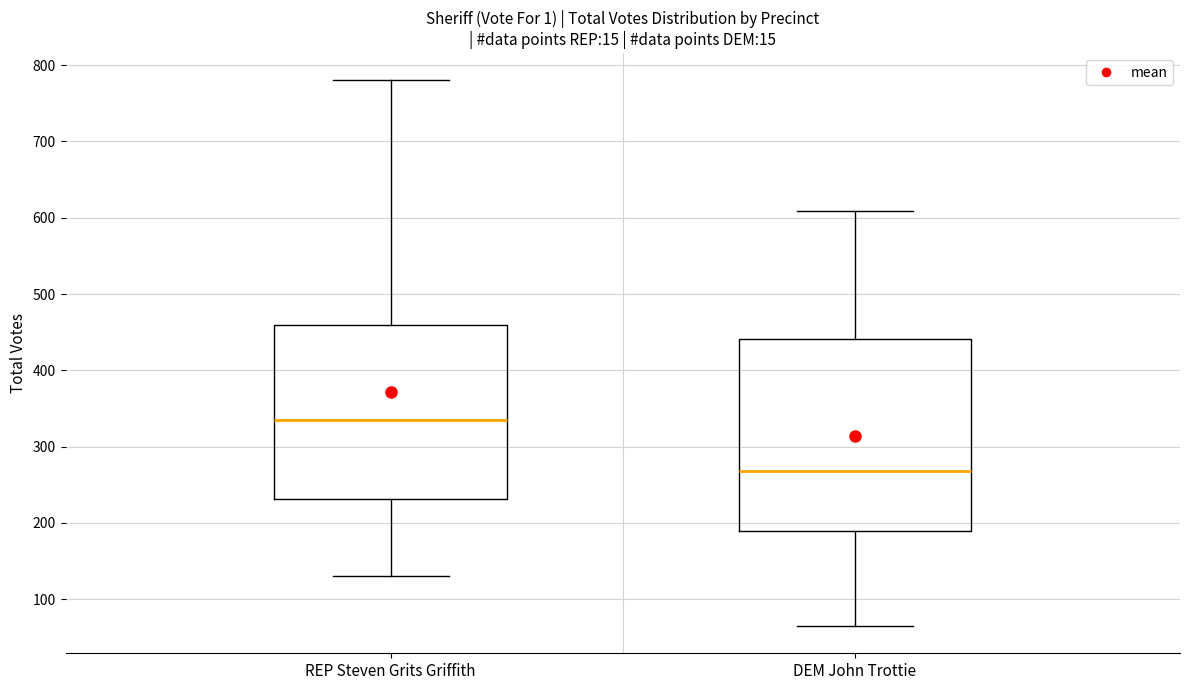

Reading left to right, read every box against the y-axis: the position of its median line, the range the box covers, and the ends of its whiskers. The values are not printed on the chart, so give them approximately, as read against the axis.

REP Steven Grits Griffith: median 340, box 230 to 460, whiskers 130 to 780
DEM John Trottie: median 270, box 190 to 440, whiskers 70 to 610